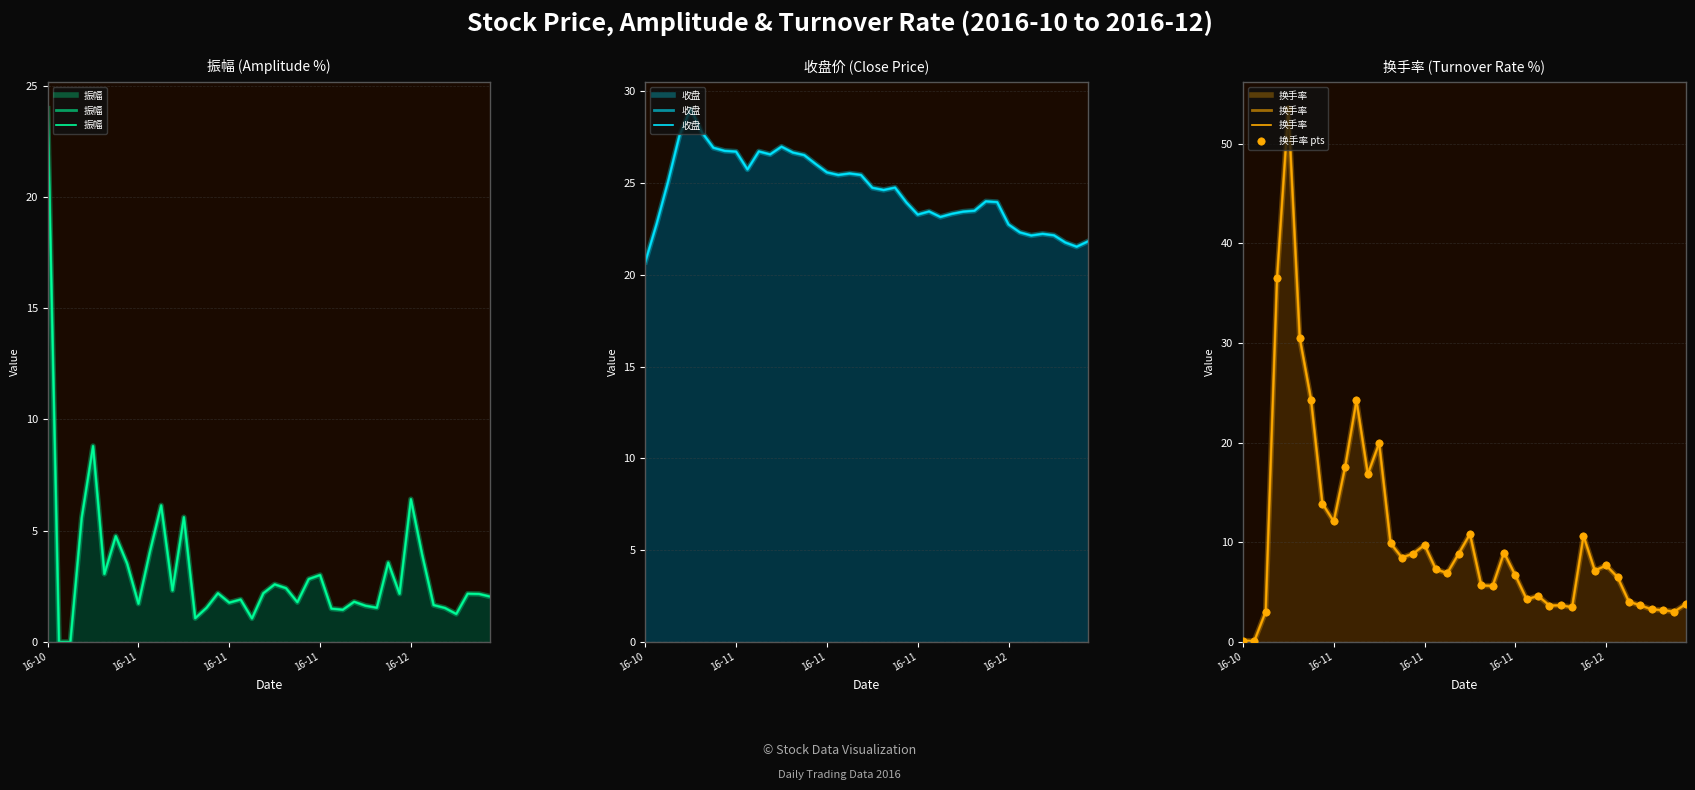

Which series reaches the maximum Y coordinate?

换手率